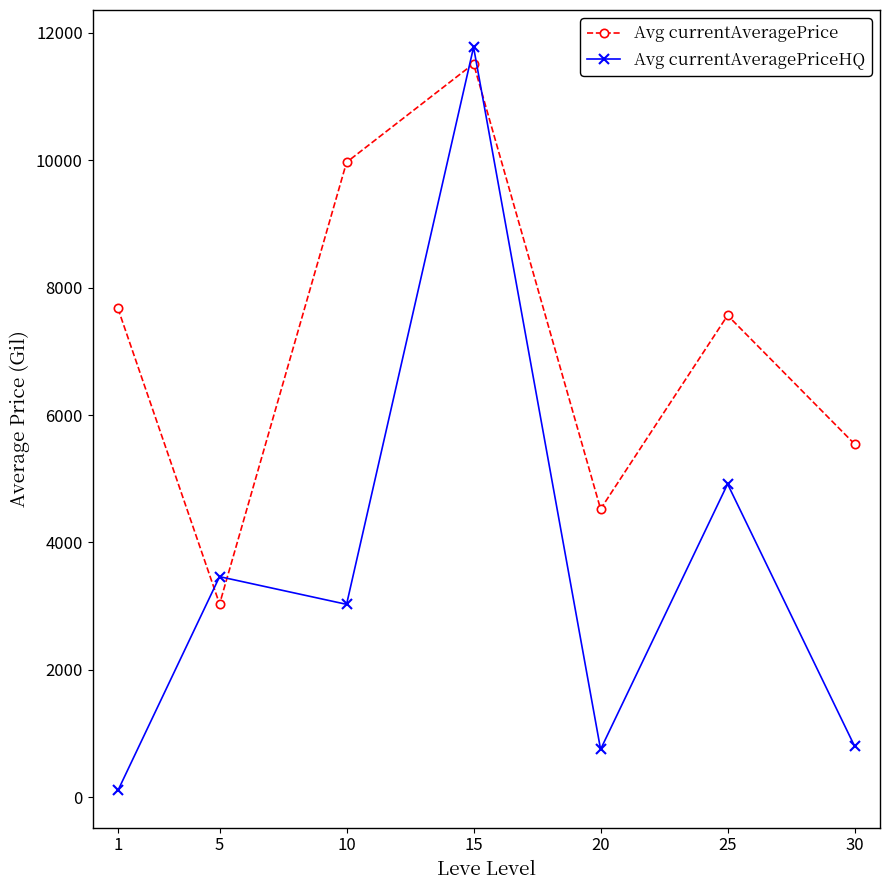

True or false: Avg currentAveragePrice has more than 1 points higher than both neighbors.

True